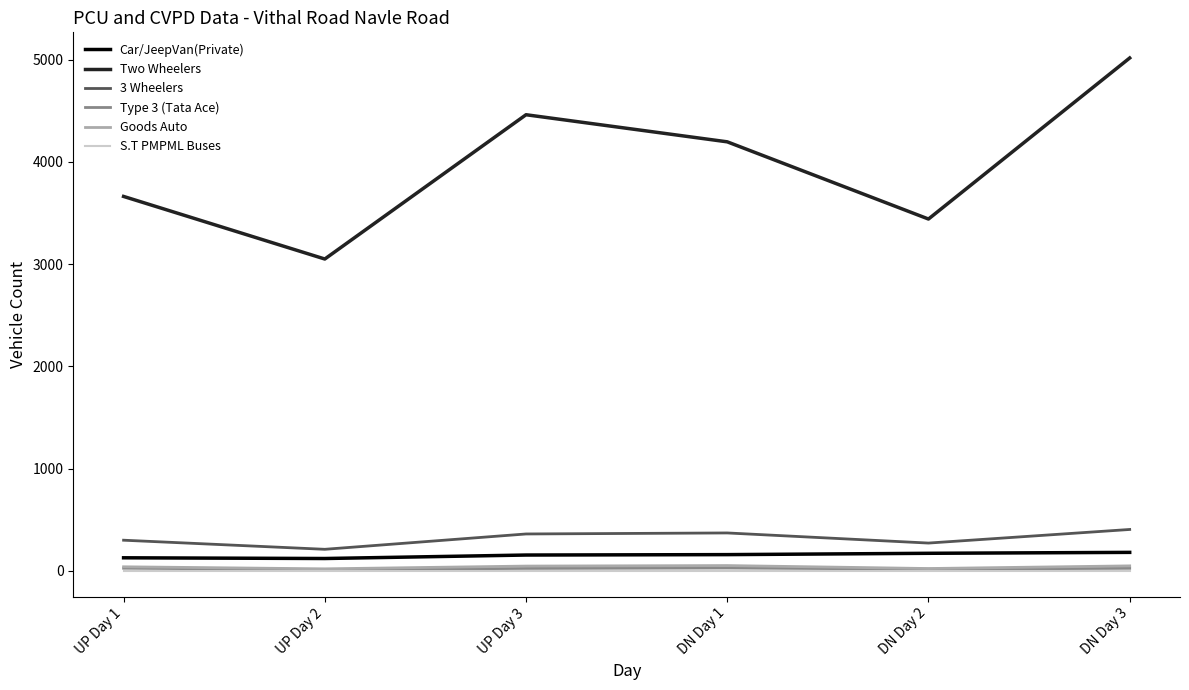

At which category is the sum across all series the highest?

DN Day 3